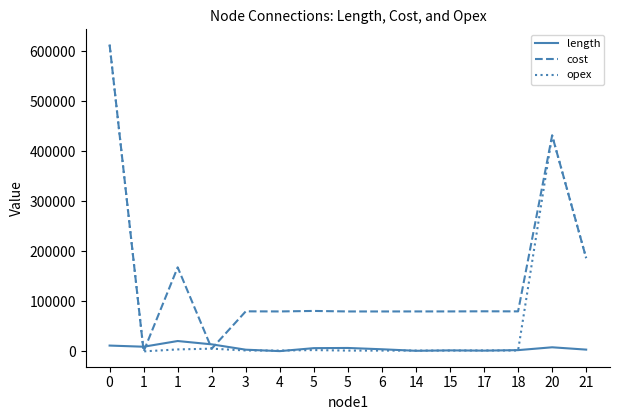

What are all the series names shown in the legend?

length, cost, opex